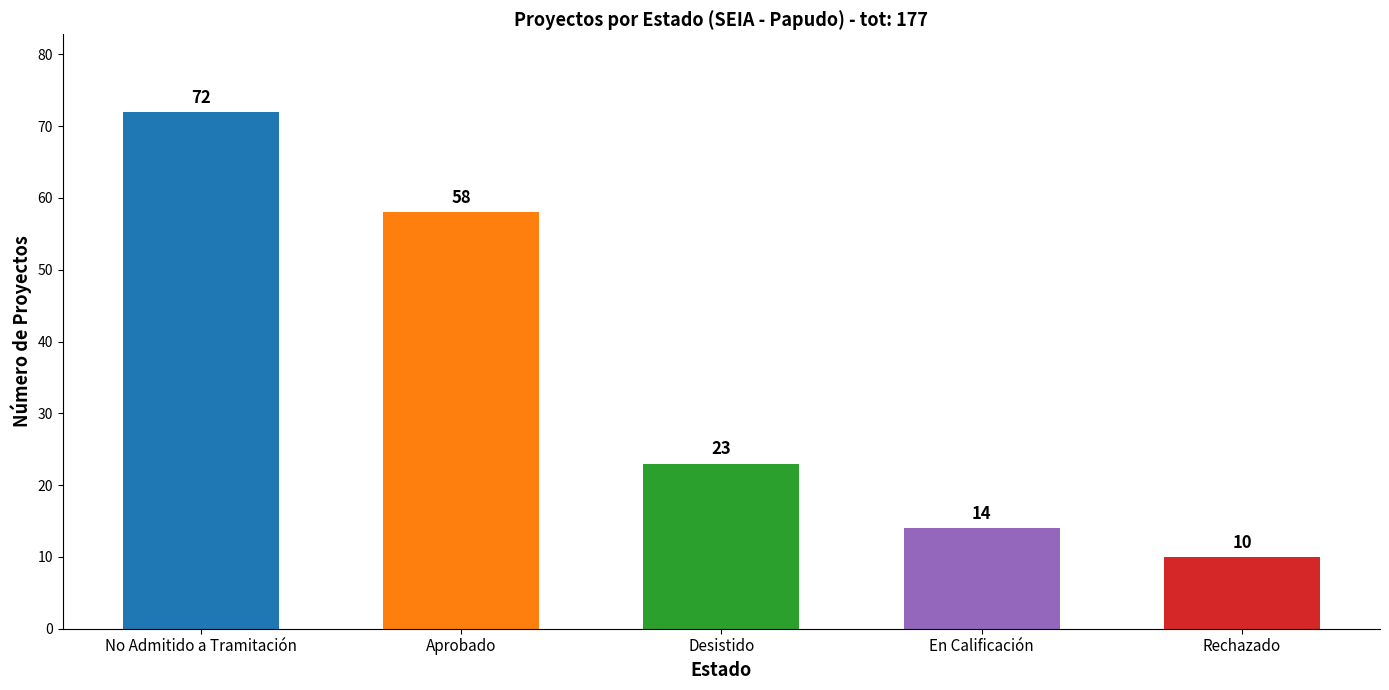

At which category does the chart reach its minimum across all series?

Rechazado